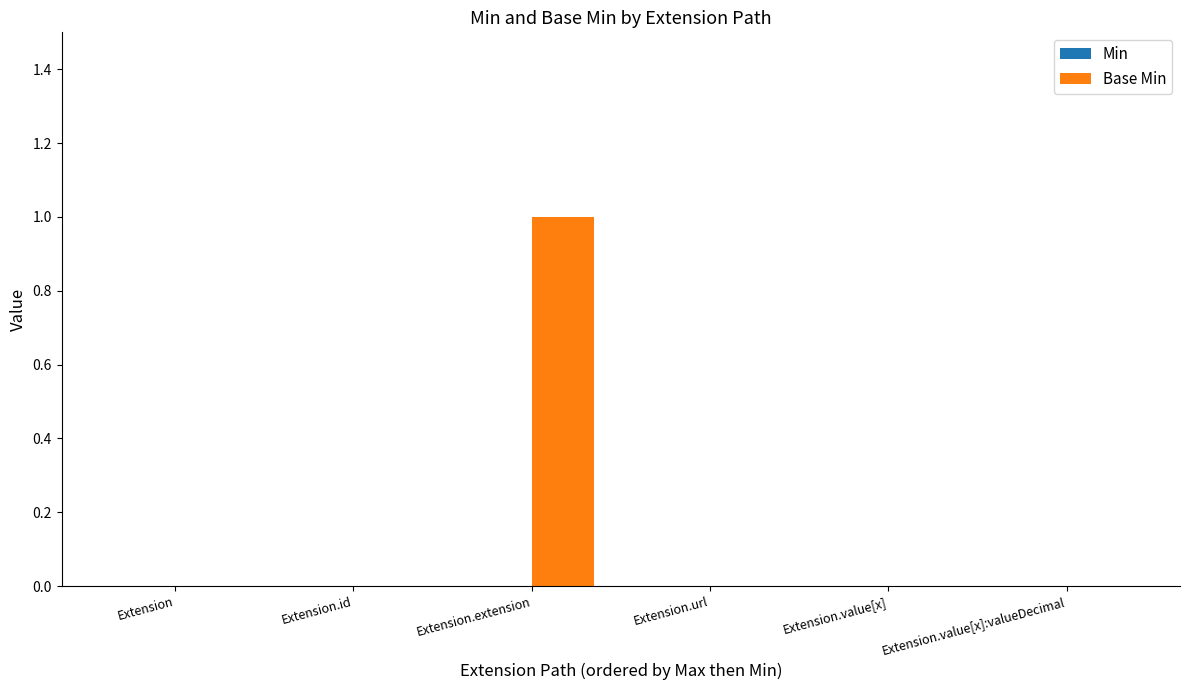

Which label corresponds to the largest value in the chart?

Extension.extension